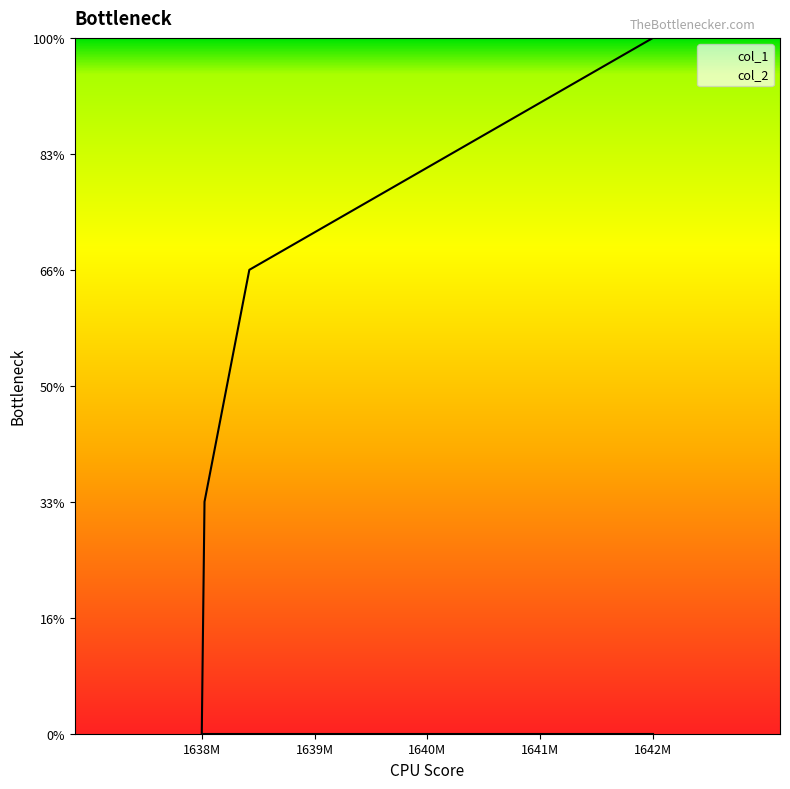

How many values are above zero?

3